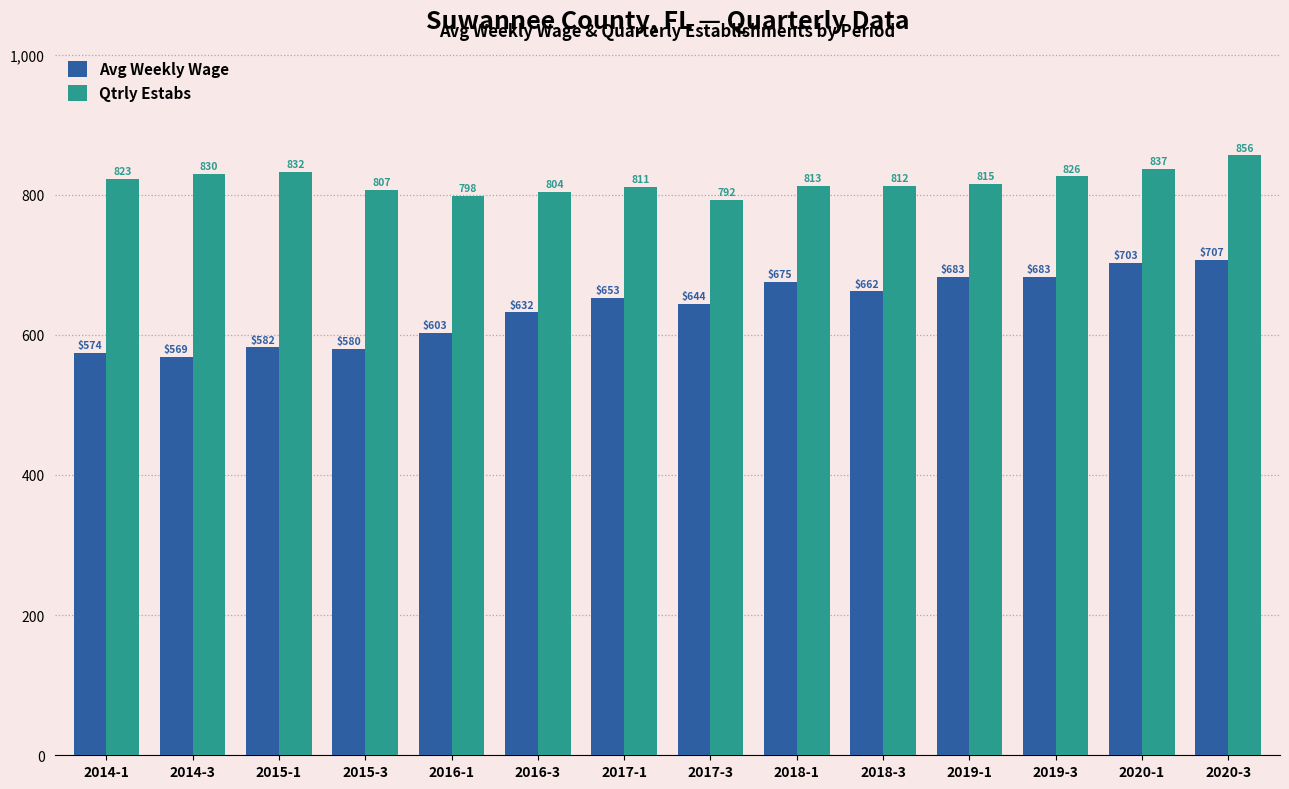

How many data points does each series have?

14